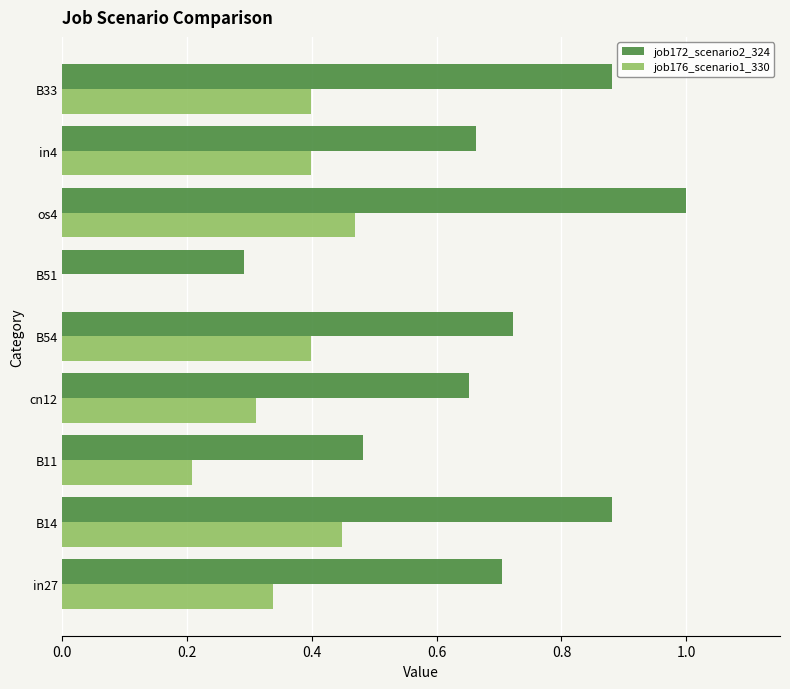

What is the total value across all series at B54?

1.1